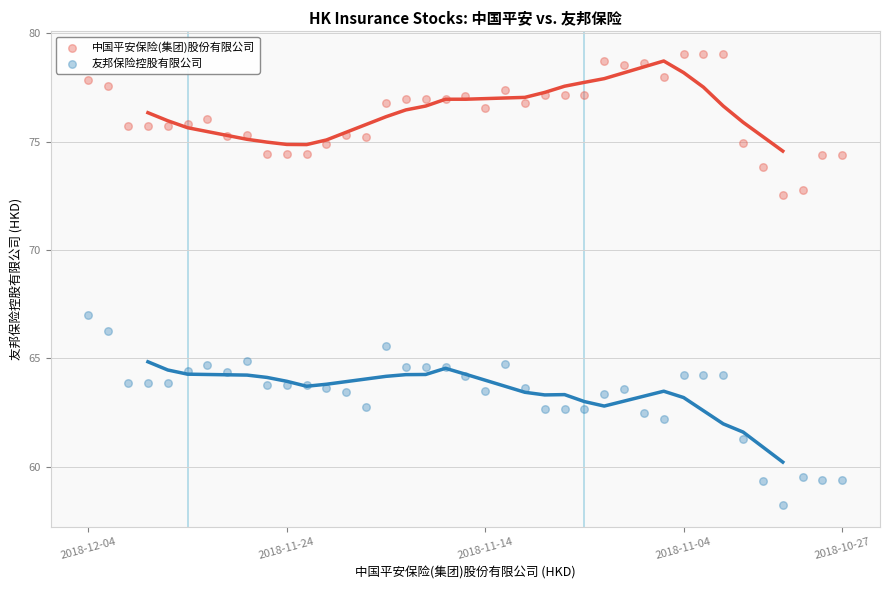

Across all series, what Y value is closest to 68?

67.0